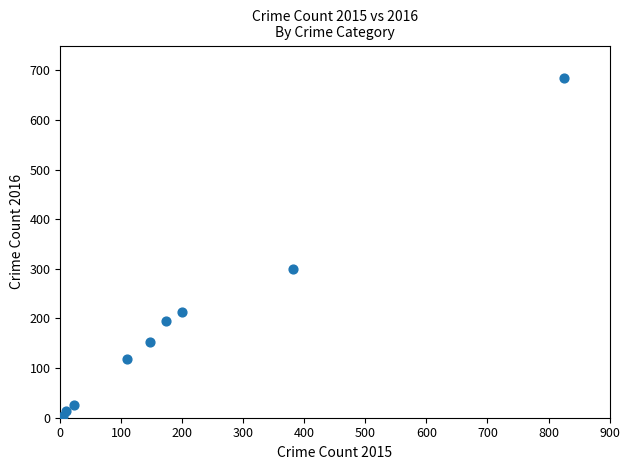

What Y value in the scatter plot is closest to 344?

300